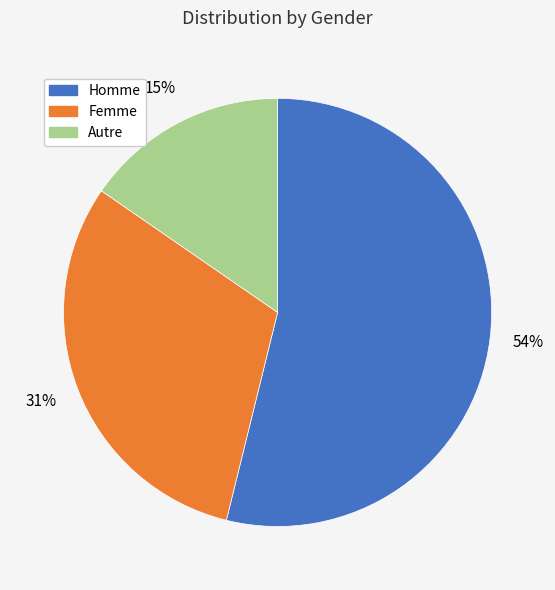

To the nearest percent, what is the combined percentage of Homme and Autre?

69%